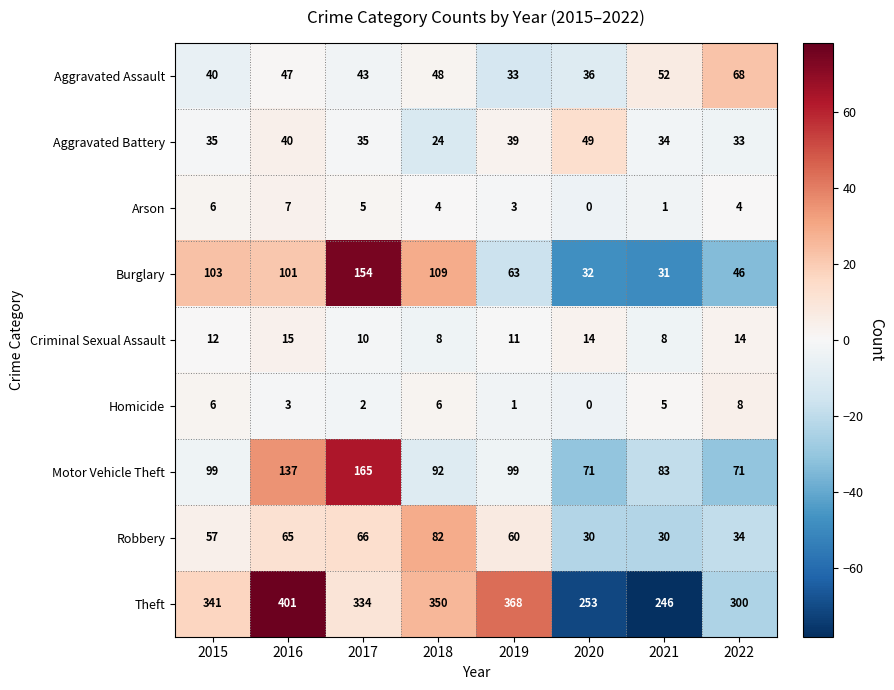

At which category does the chart reach its minimum across all series?

2020